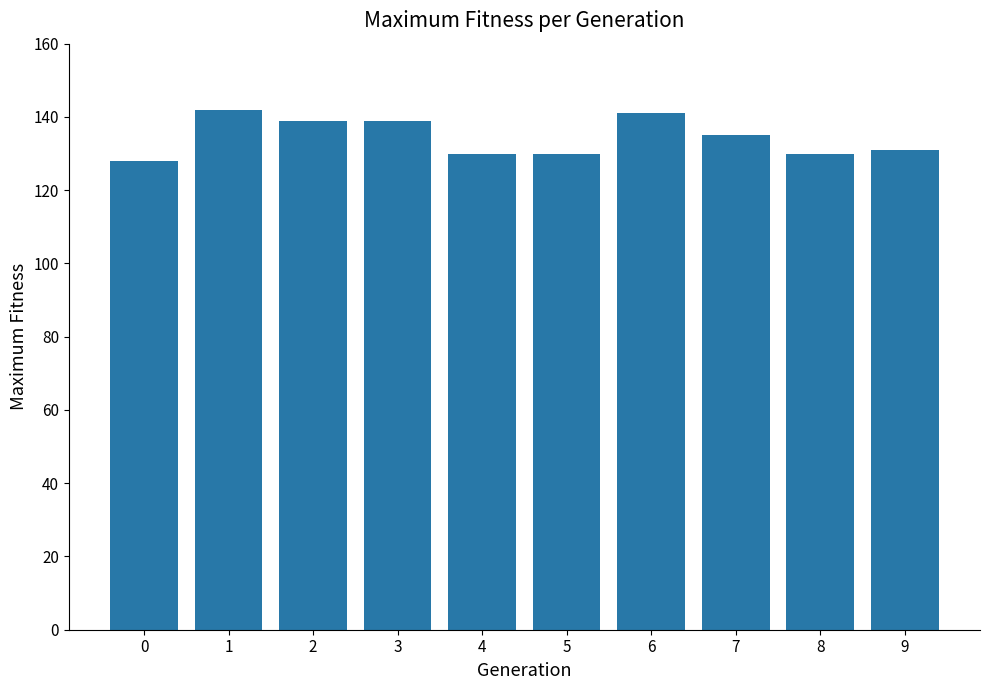

What is the minimum value shown in the chart?

128